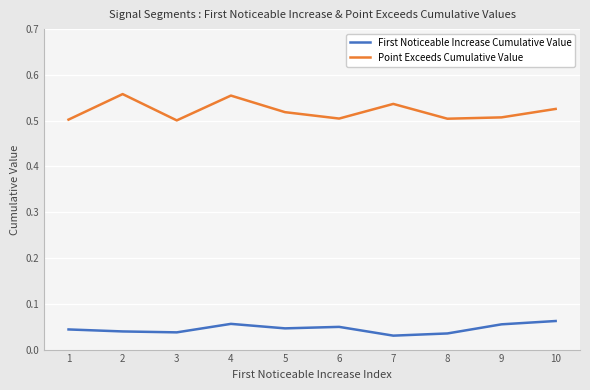

The Point Exceeds Cumulative Value series shows 0.5 at 5. True or false?

True